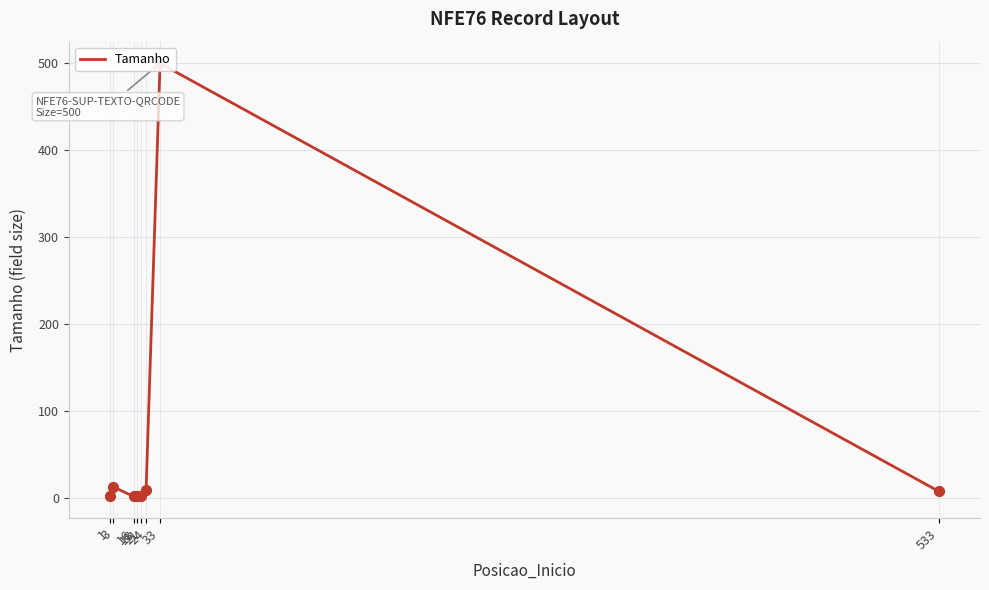

Which has a higher value, 24 or 21?

24